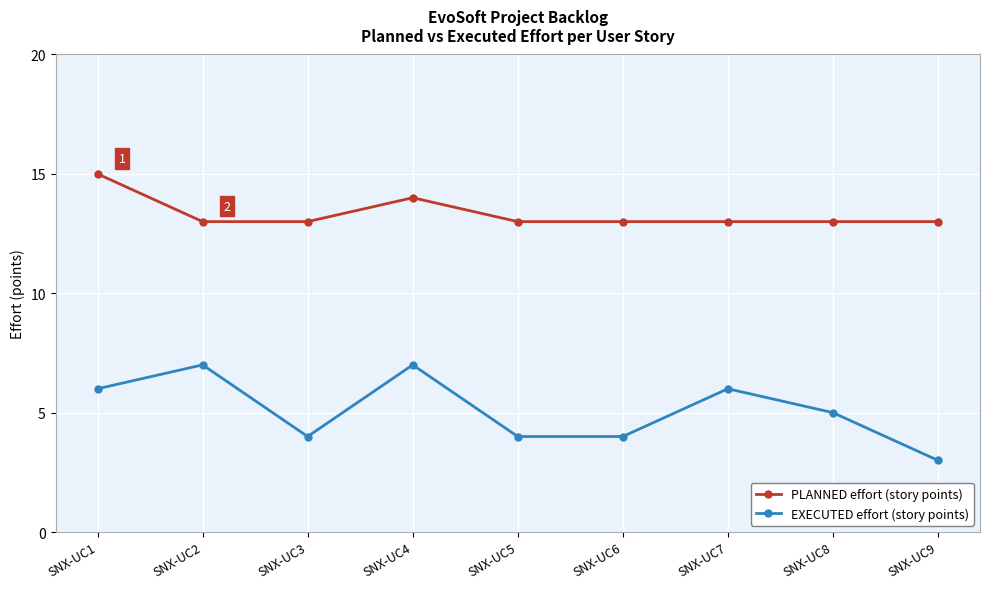

The PLANNED effort (story points) series shows 15 at SNX-UC1. True or false?

True